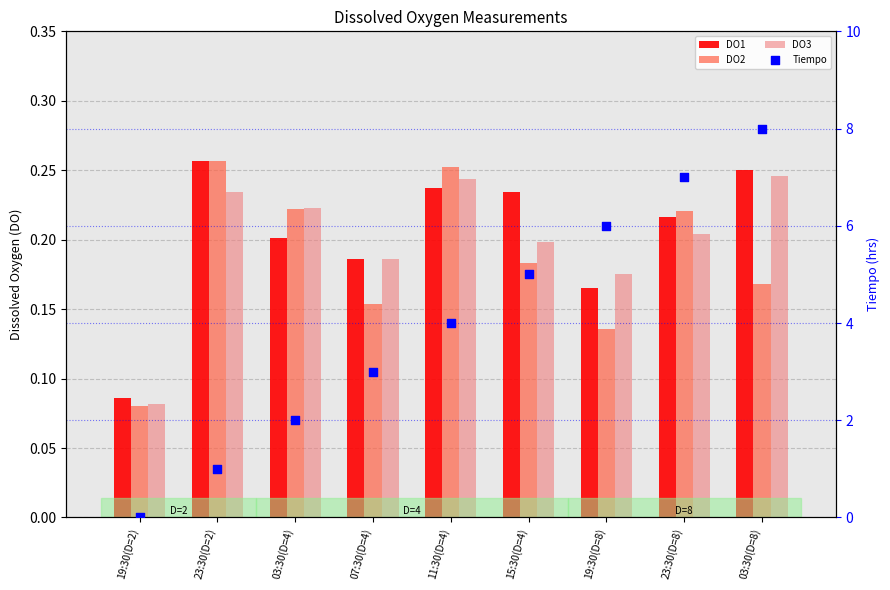

Which series reaches the minimum Y coordinate?

Tiempo